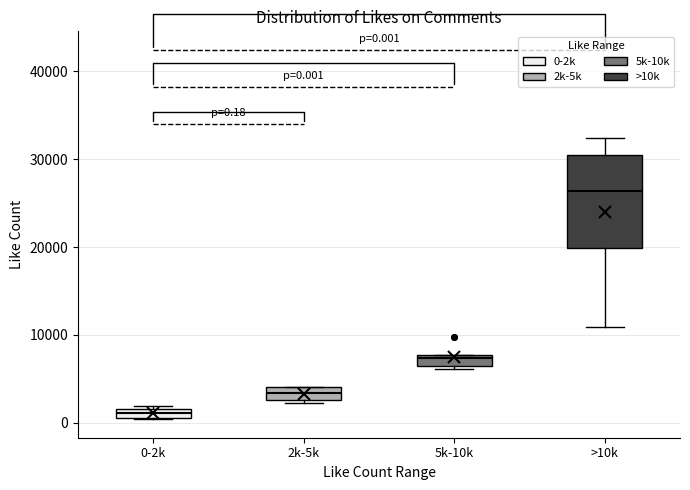

Which box has the highest median line?

>10k